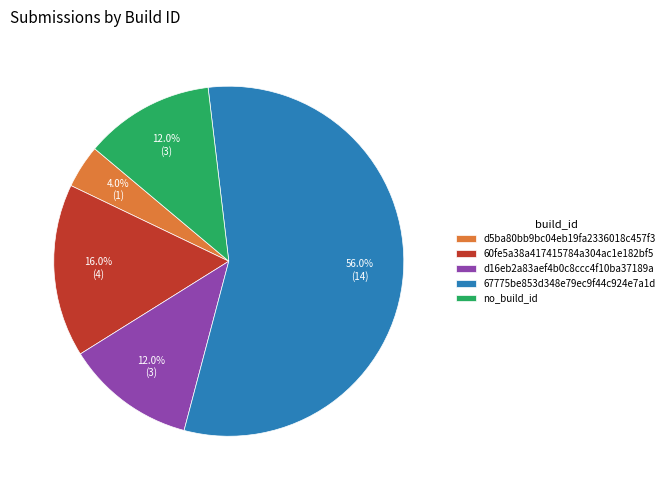

Is it true that 60fe5a38a417415784a304ac1e182bf5 is 4% of the pie?

False